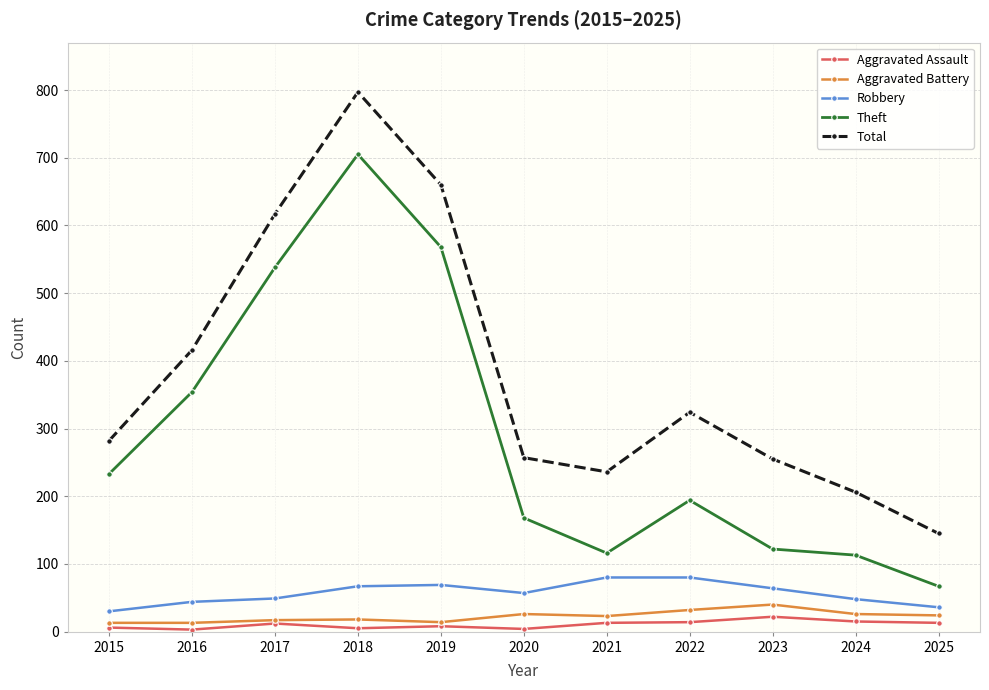

At which category does Total reach its first local peak?

2018